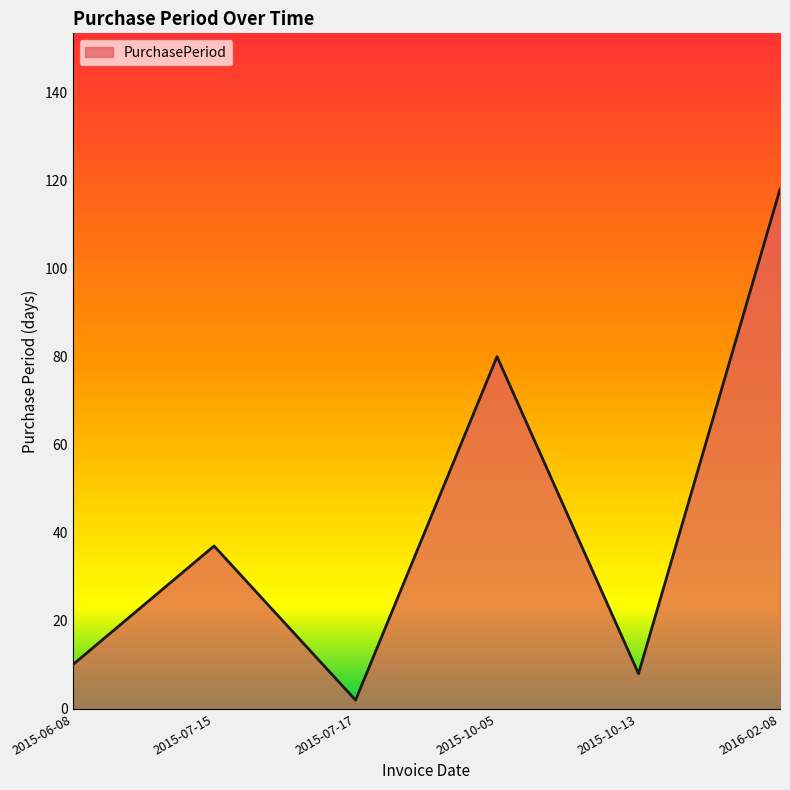

The value at 2015-06-08 is 10. True or false?

True